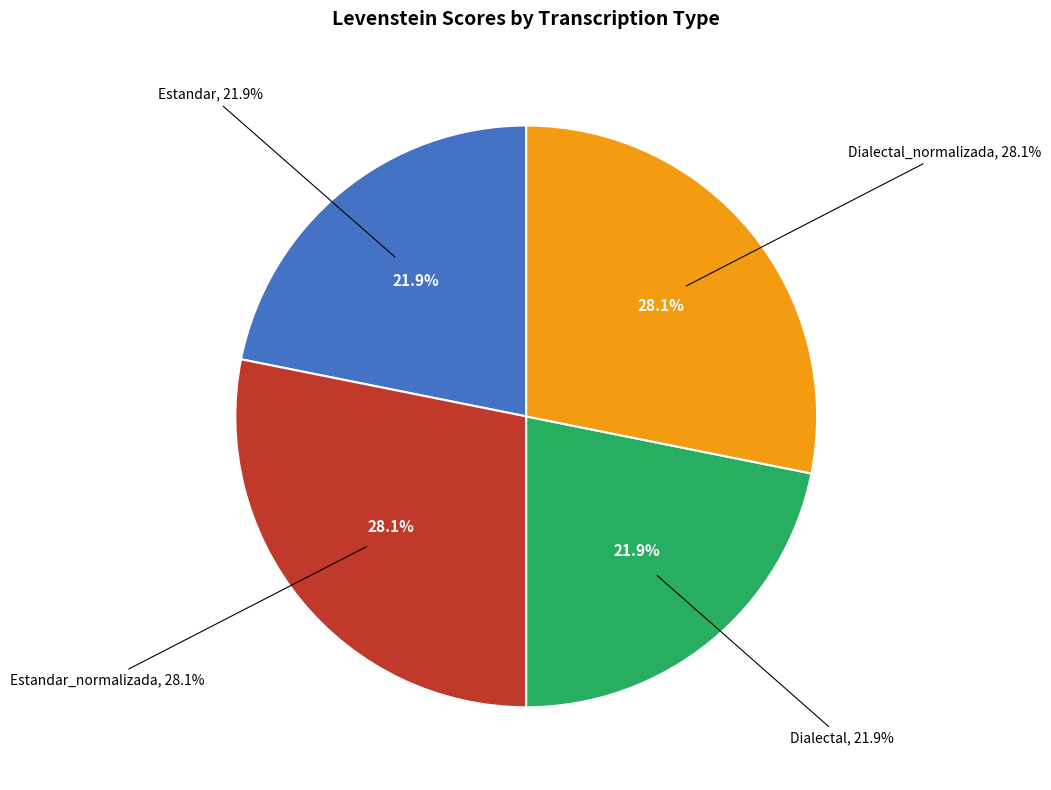

What is the ratio of the value at Estandar to the value at Dialectal_normalizada?

0.8